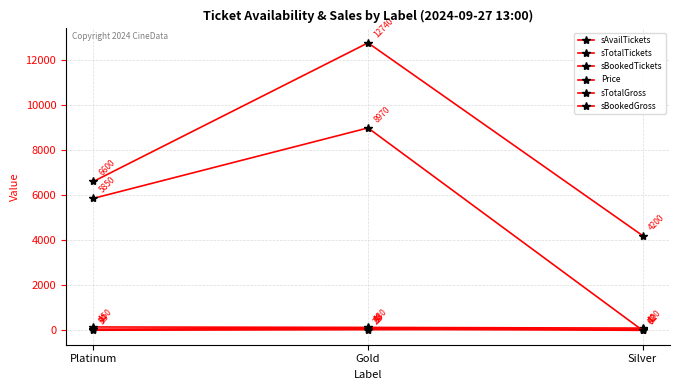

Does the chart have visible grid lines?

Yes